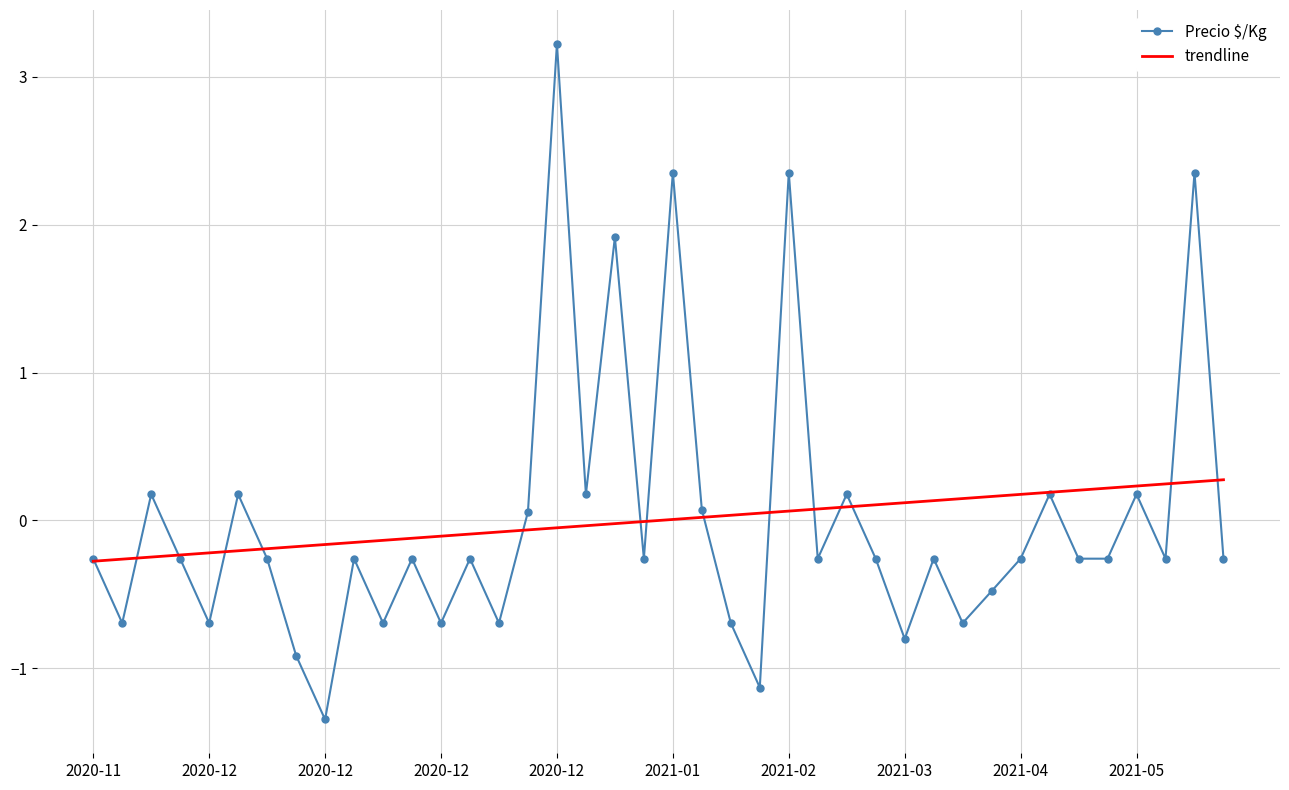

List the series in order of their peak value, lowest first.

trendline, Precio $/Kg